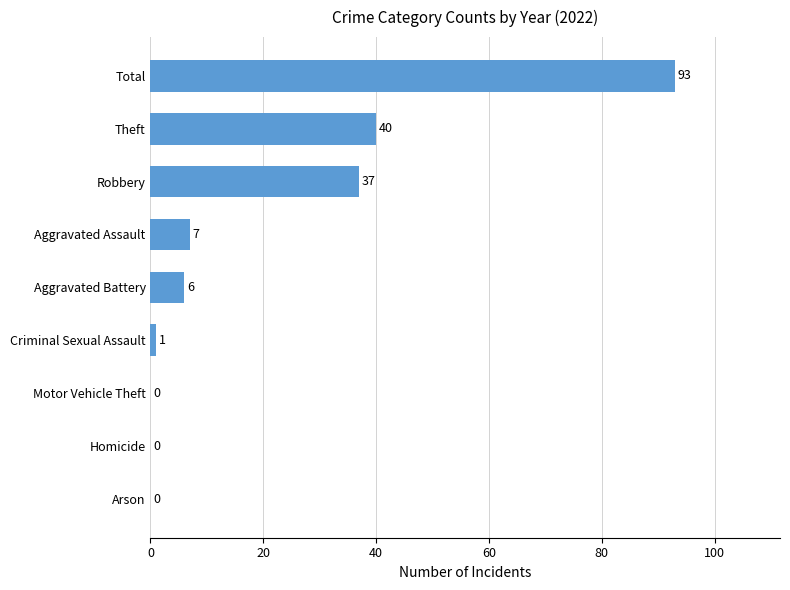

How many values are above zero?

6